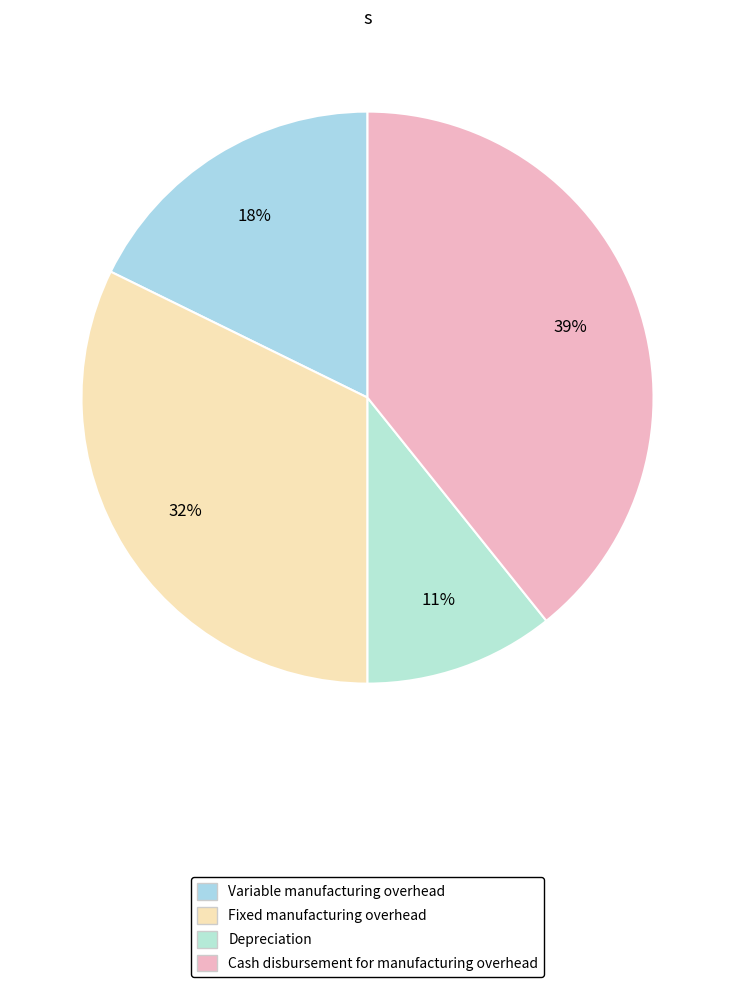

Count the number of slices in the pie.

4